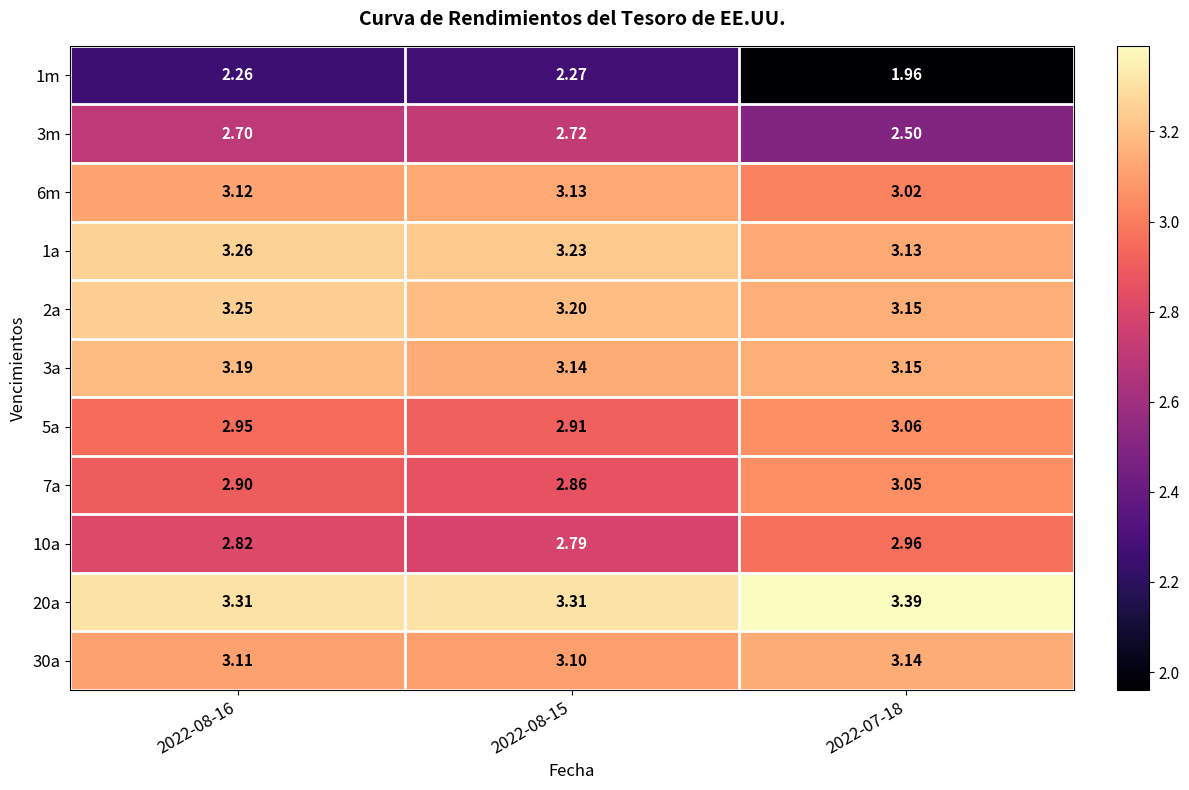

Is the value of 2a at 2022-08-15 greater than the value of 20a at 2022-08-15?

No